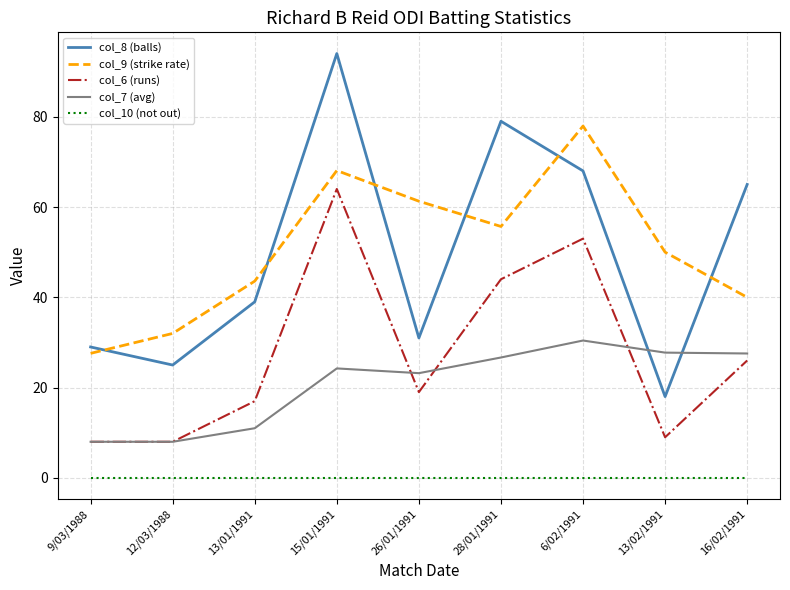

Which series has the largest range (max minus min)?

col_8 (balls)